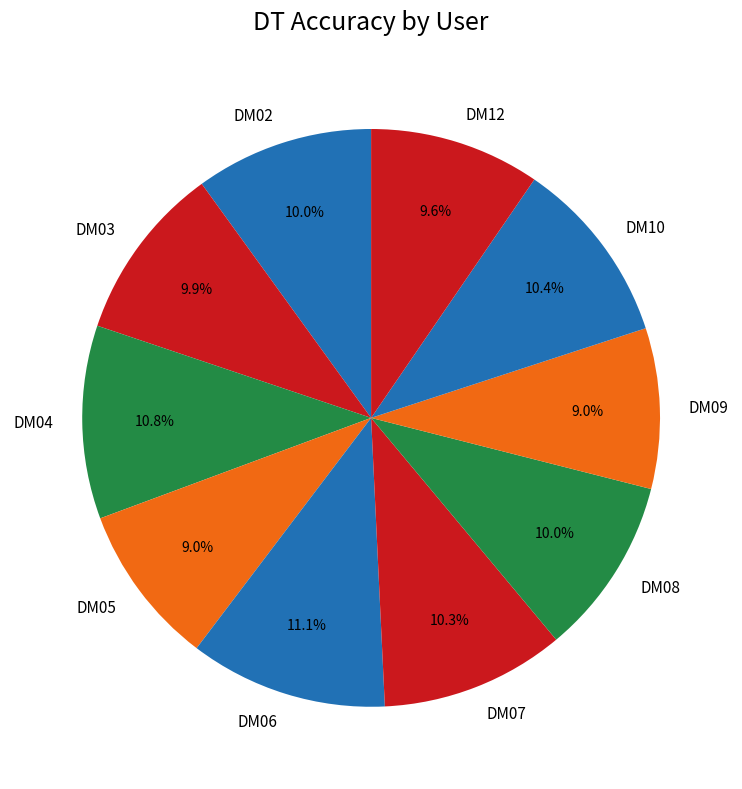

To the nearest percent, what is the difference between the largest and smallest slice percentages?

2%